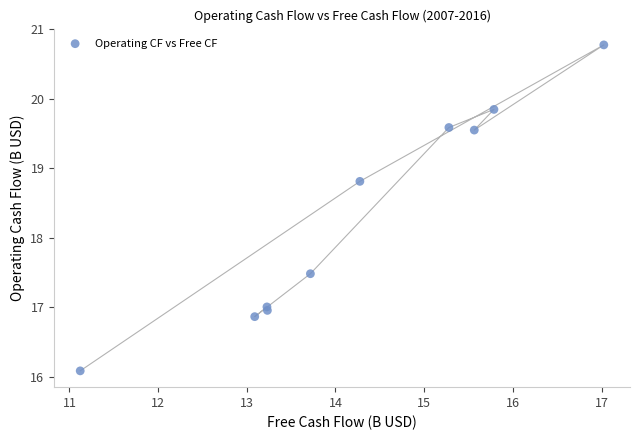

What Y value in the scatter plot is closest to 18?

17.5